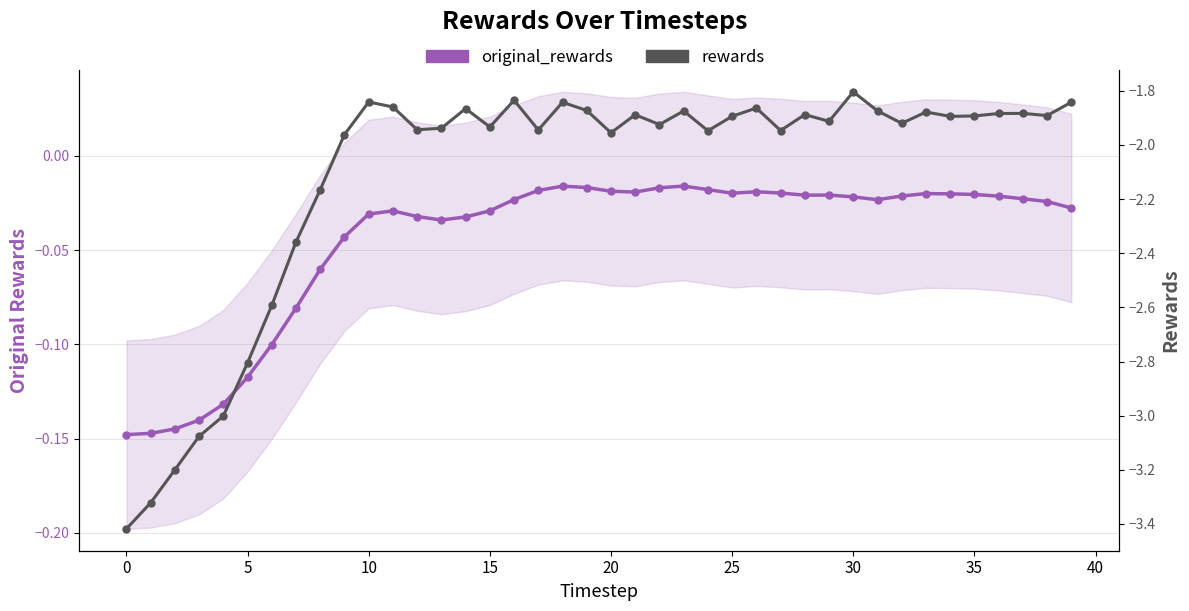

What is the average value of the rewards series?

-2.1